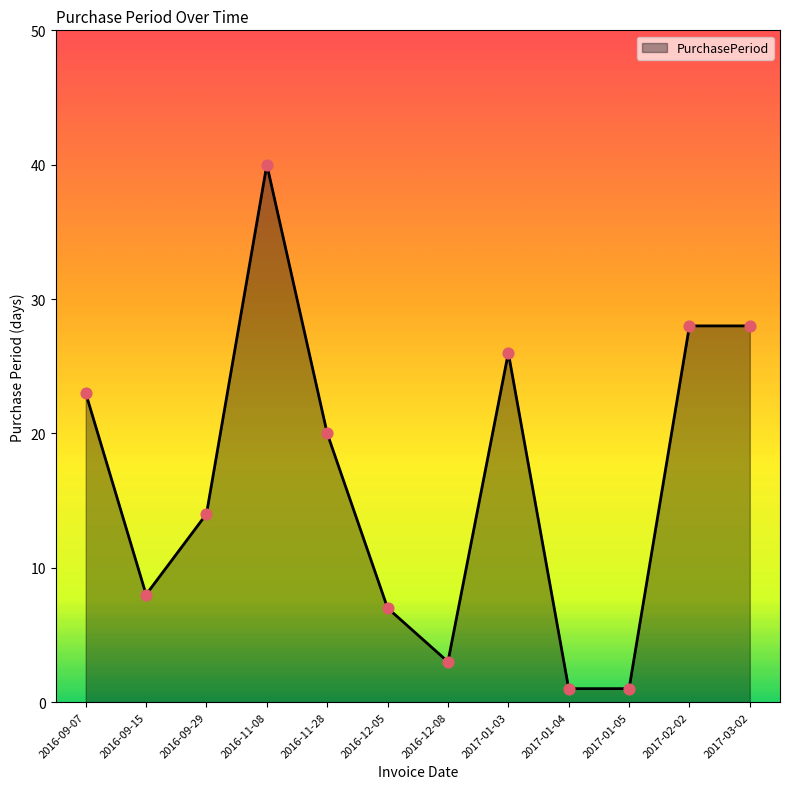

Which has a higher value, 2017-01-03 or 2017-02-02?

2017-02-02